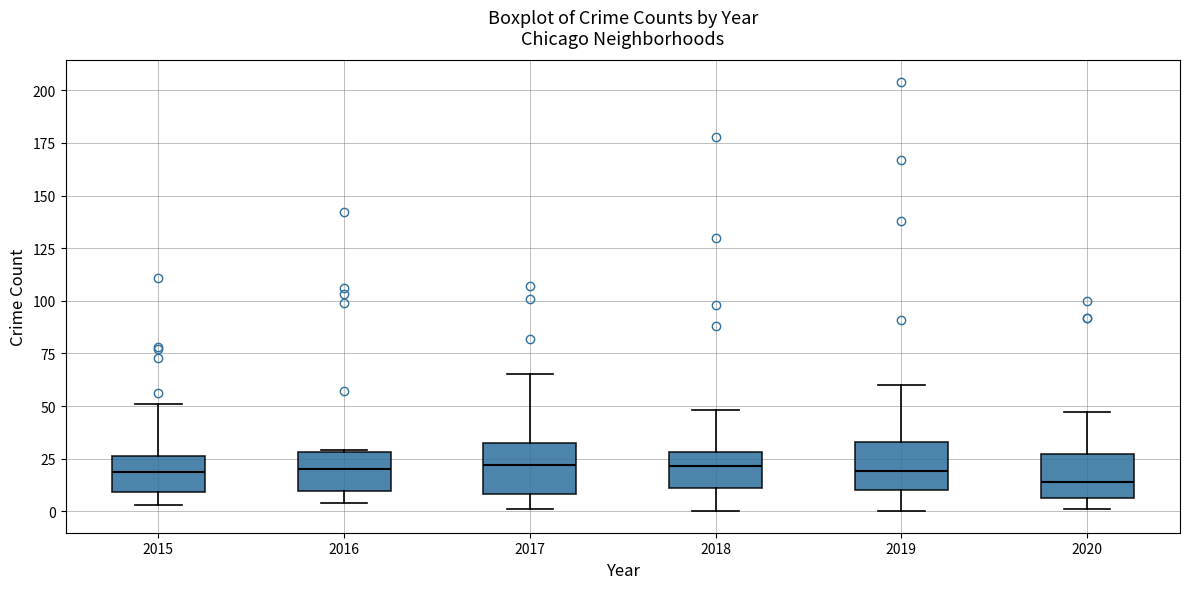

Reading left to right, read every box against the y-axis: the position of its median line, the range the box covers, and the ends of its whiskers. The values are not printed on the chart, so give them approximately, as read against the axis.

2015: median 20, box 10 to 25, whiskers 5 to 50
2016: median 20, box 10 to 30, whiskers 5 to 30
2017: median 20, box 10 to 30, whiskers 0 to 65
2018: median 20, box 10 to 30, whiskers 0 to 50
2019: median 20, box 10 to 35, whiskers 0 to 60
2020: median 15, box 5 to 25, whiskers 0 to 45